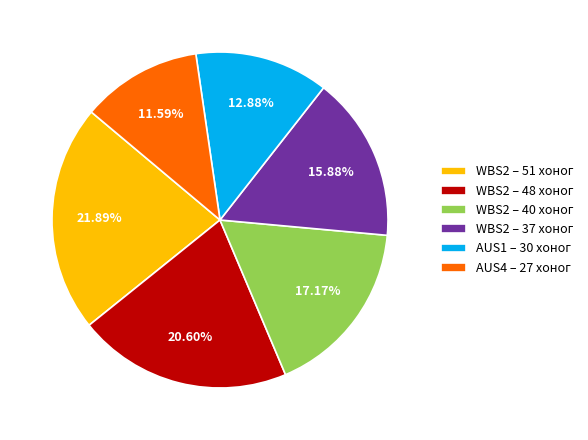

Is there any slice that represents more than half of the pie?

No